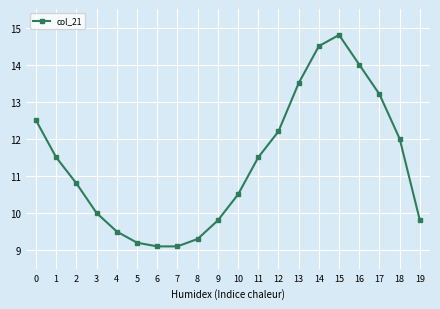

What is the value of the 12th point from the left?

11.5